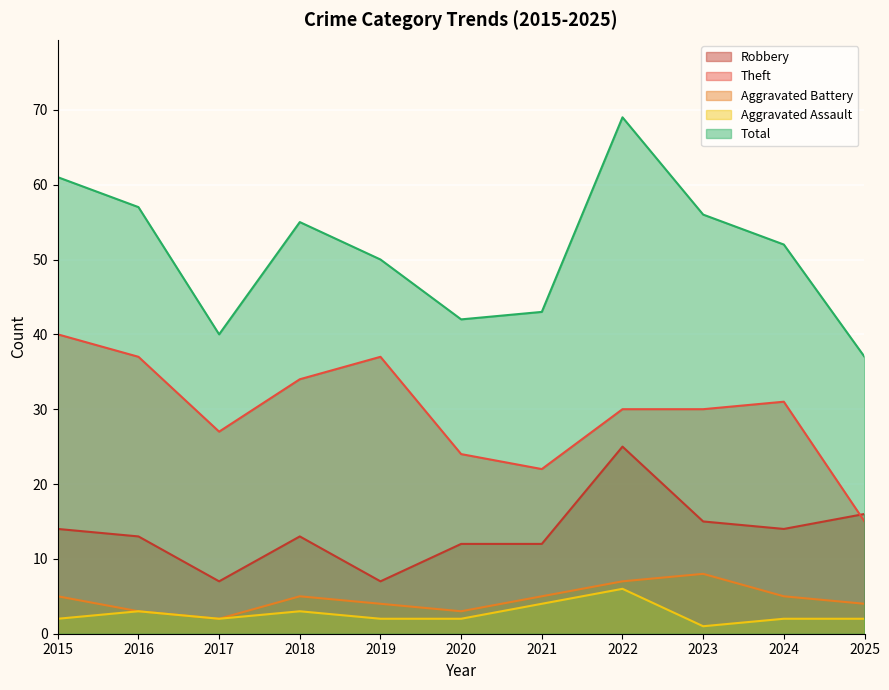

Is it true that Theft equals 22 at 2021?

True